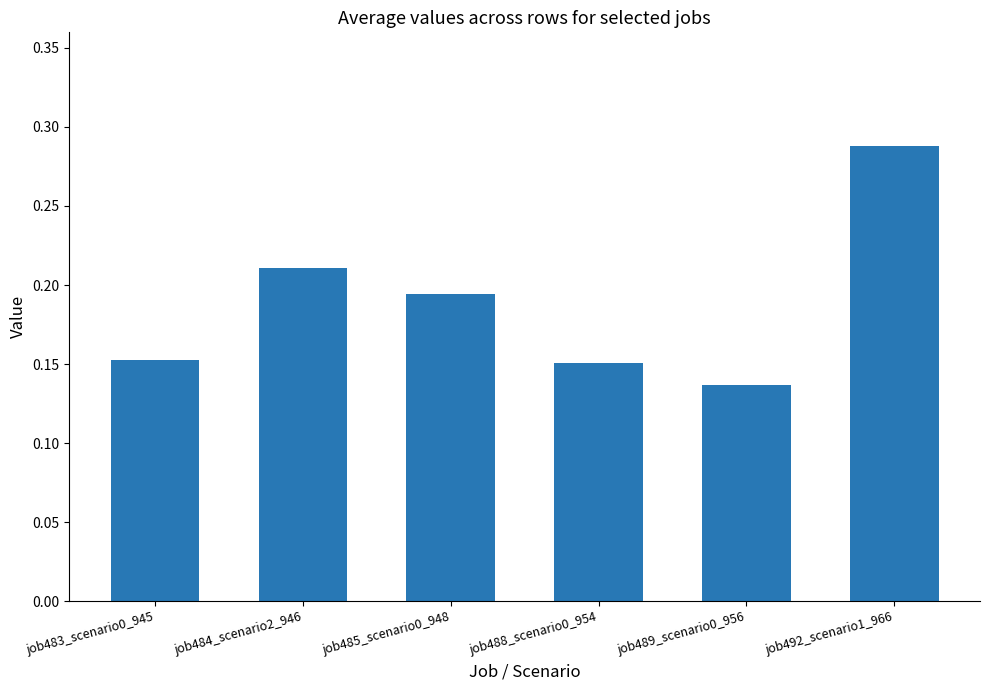

Which label corresponds to the smallest value in the chart?

job489_scenario0_956